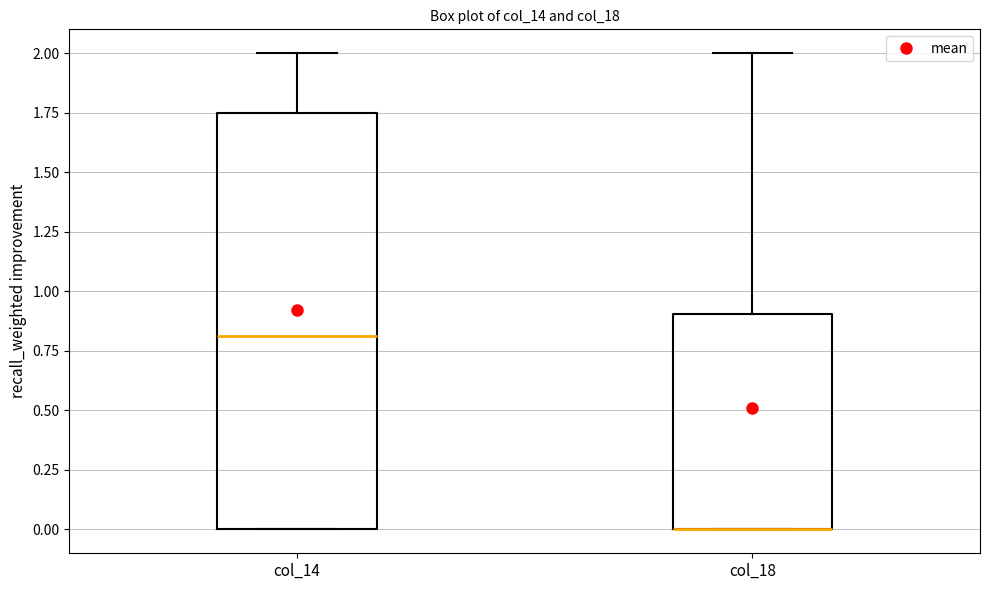

Reading left to right, transcribe this box plot: for each box, give where its median line is, the range the box spans, and where its two whiskers end, as read against the y-axis. The values are not printed on the chart, so give them approximately, as read against the axis.

col_14: median 0.80, box 0.00 to 1.75, whiskers 0.00 to 2.00
col_18: median 0.00 (drawn on the box's lower edge), box 0.00 to 0.90, whiskers 0.00 to 2.00